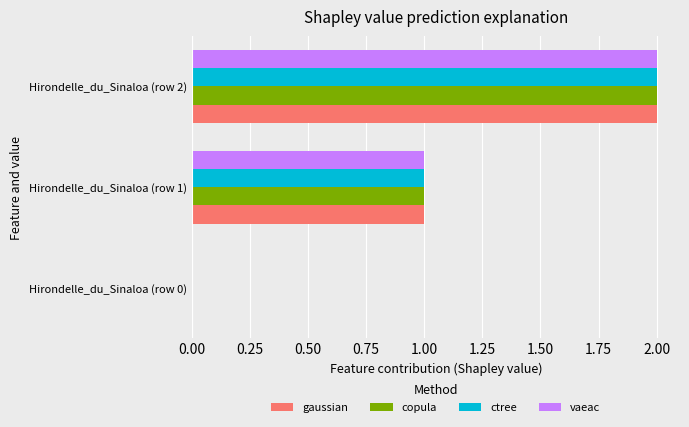

Is the value of ctree at Hirondelle_du_Sinaloa (row 0) greater than the value of vaeac at Hirondelle_du_Sinaloa (row 1)?

No